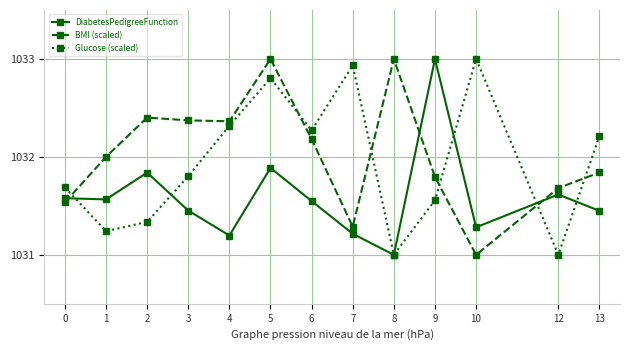

List the series in order of their overall mean, lowest first.

DiabetesPedigreeFunction, Glucose (scaled), BMI (scaled)